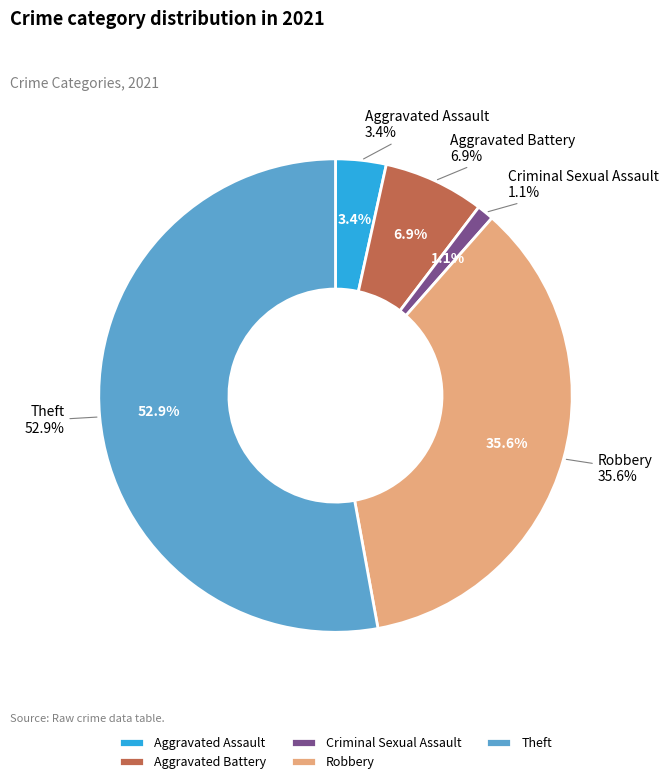

To the nearest percent, what is the combined percentage of Homicide and Criminal Sexual Assault?

1%